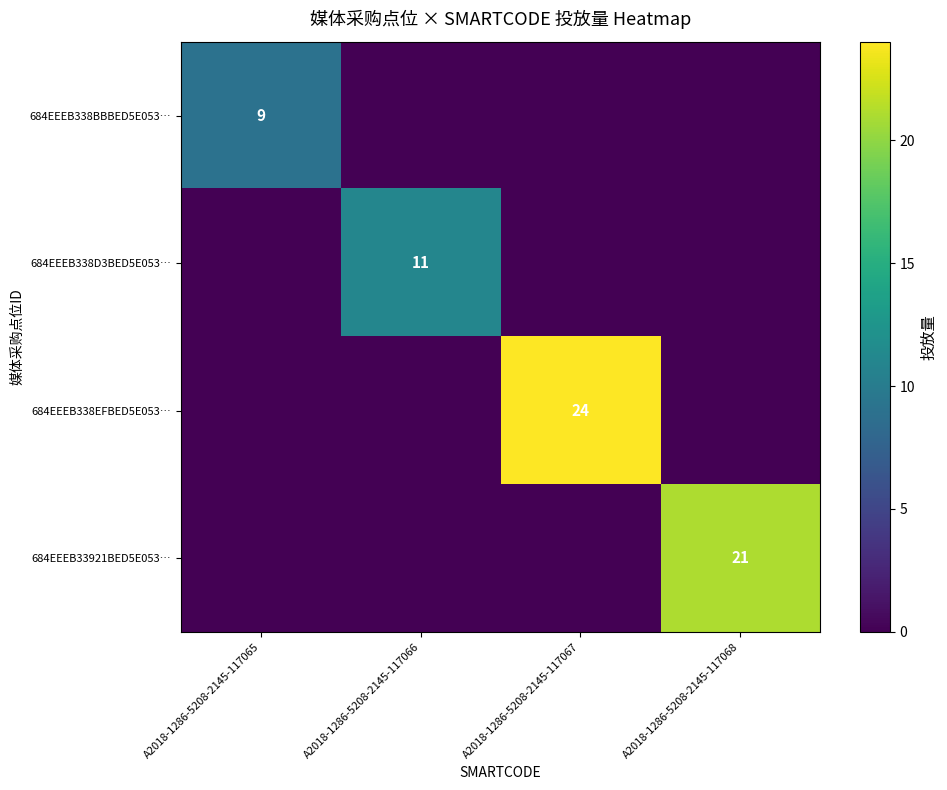

At how many categories does at least one series exceed 0?

4